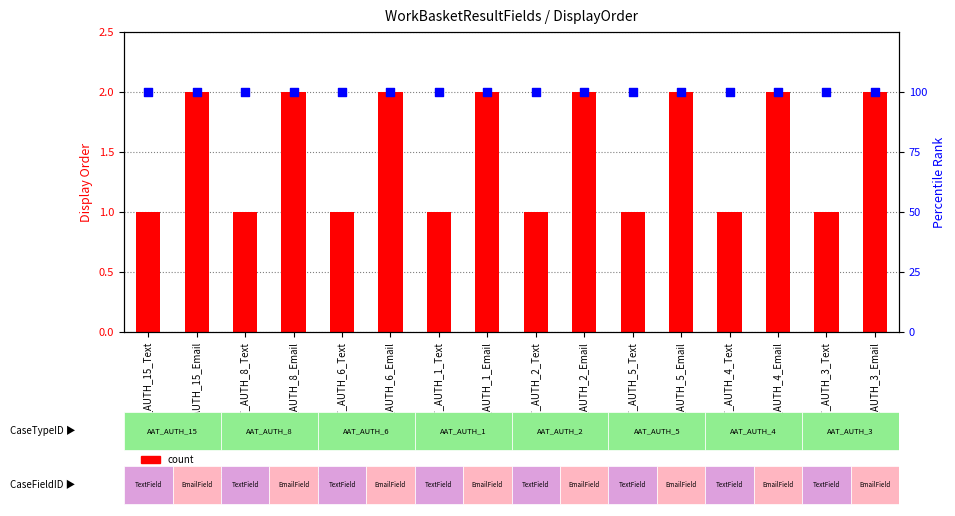

Is the value of percentile rank within the sample at AAT_AUTH_6_Text greater than the value of count at AAT_AUTH_2_Text?

Yes